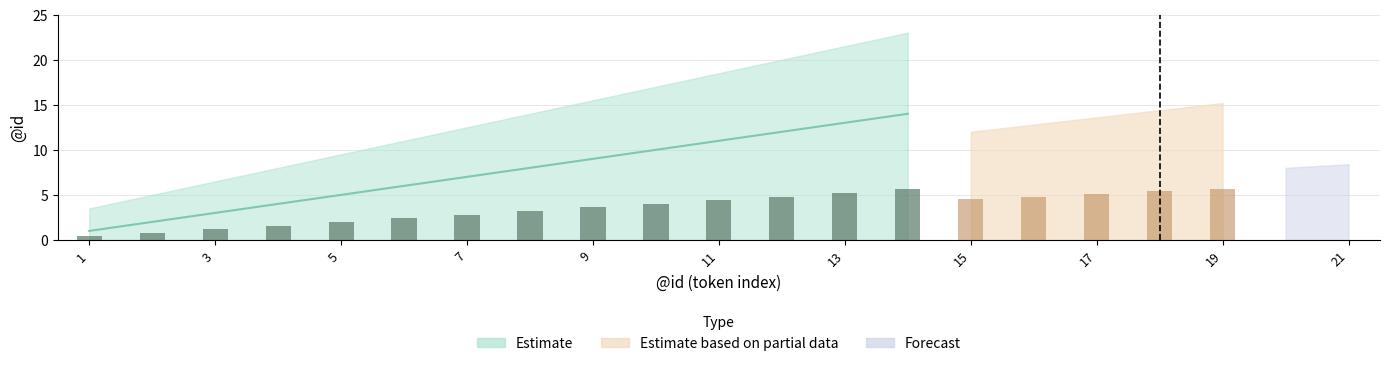

Is the value of Estimate at 6 greater than the value of Forecast at 15?

Yes